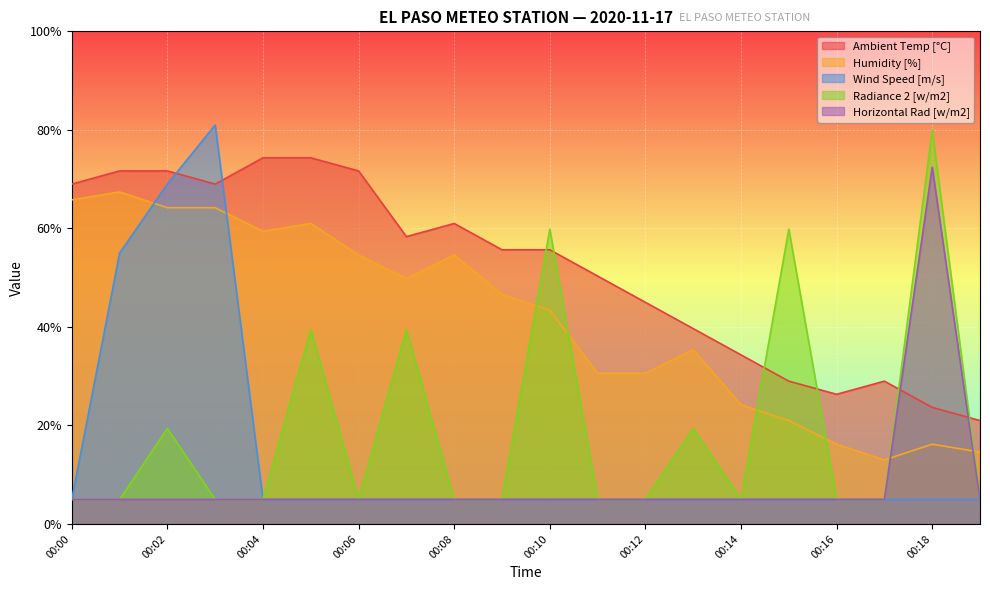

True or false: Ambient Temp [°C] and Humidity [%] intersect in this chart.

False